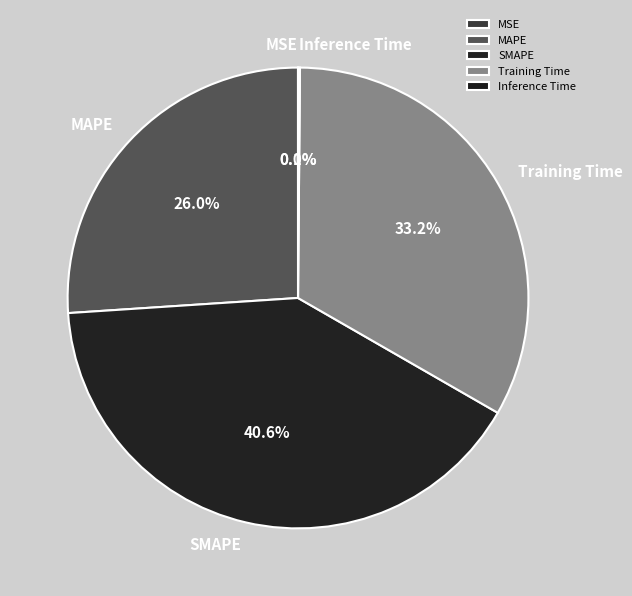

The SMAPE slice represents 41% of the pie. True or false?

True